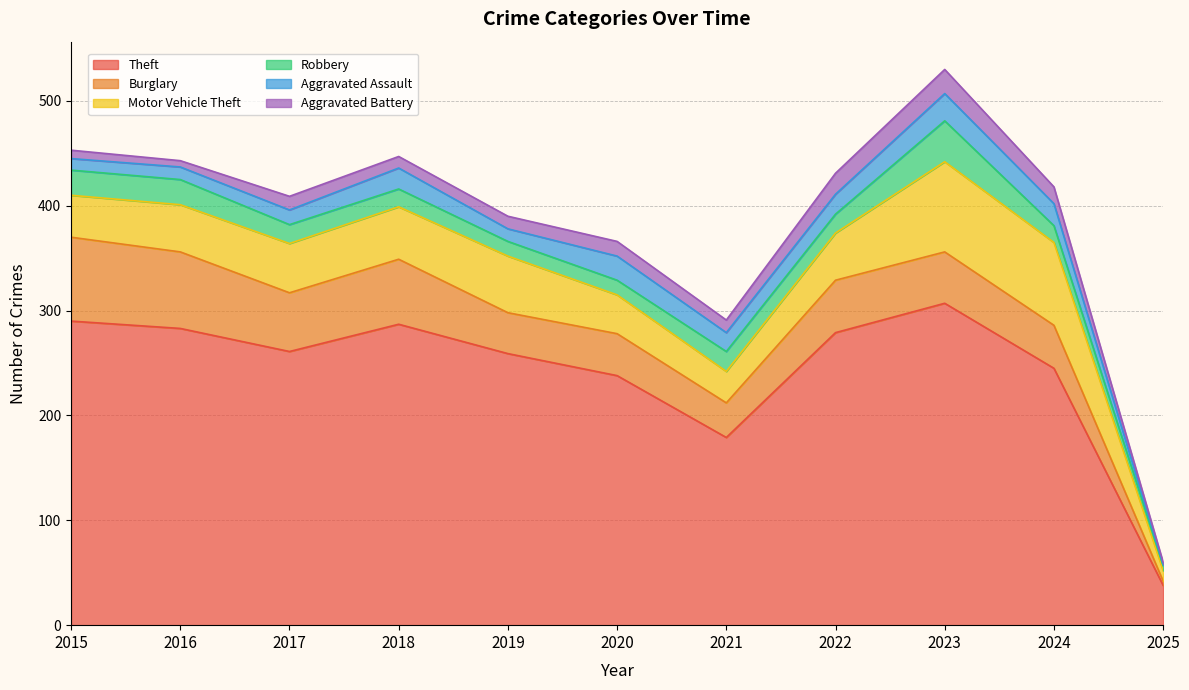

True or false: Aggravated Battery and Motor Vehicle Theft intersect in this chart.

False